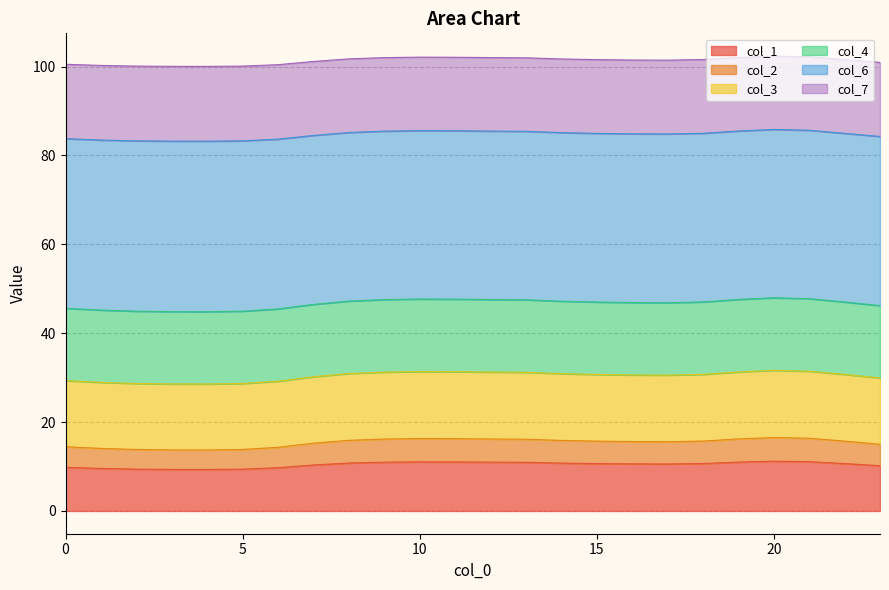

How many categories are shown in the chart?

24